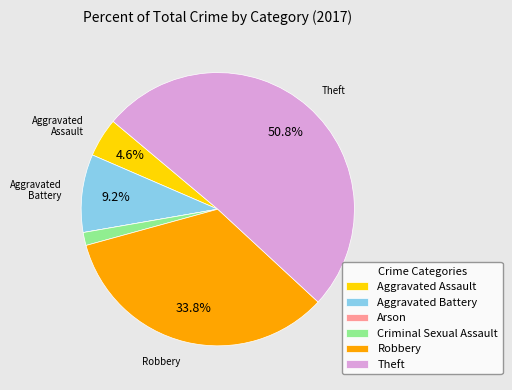

Is the sum of Theft and Aggravated Assault greater than half?

Yes